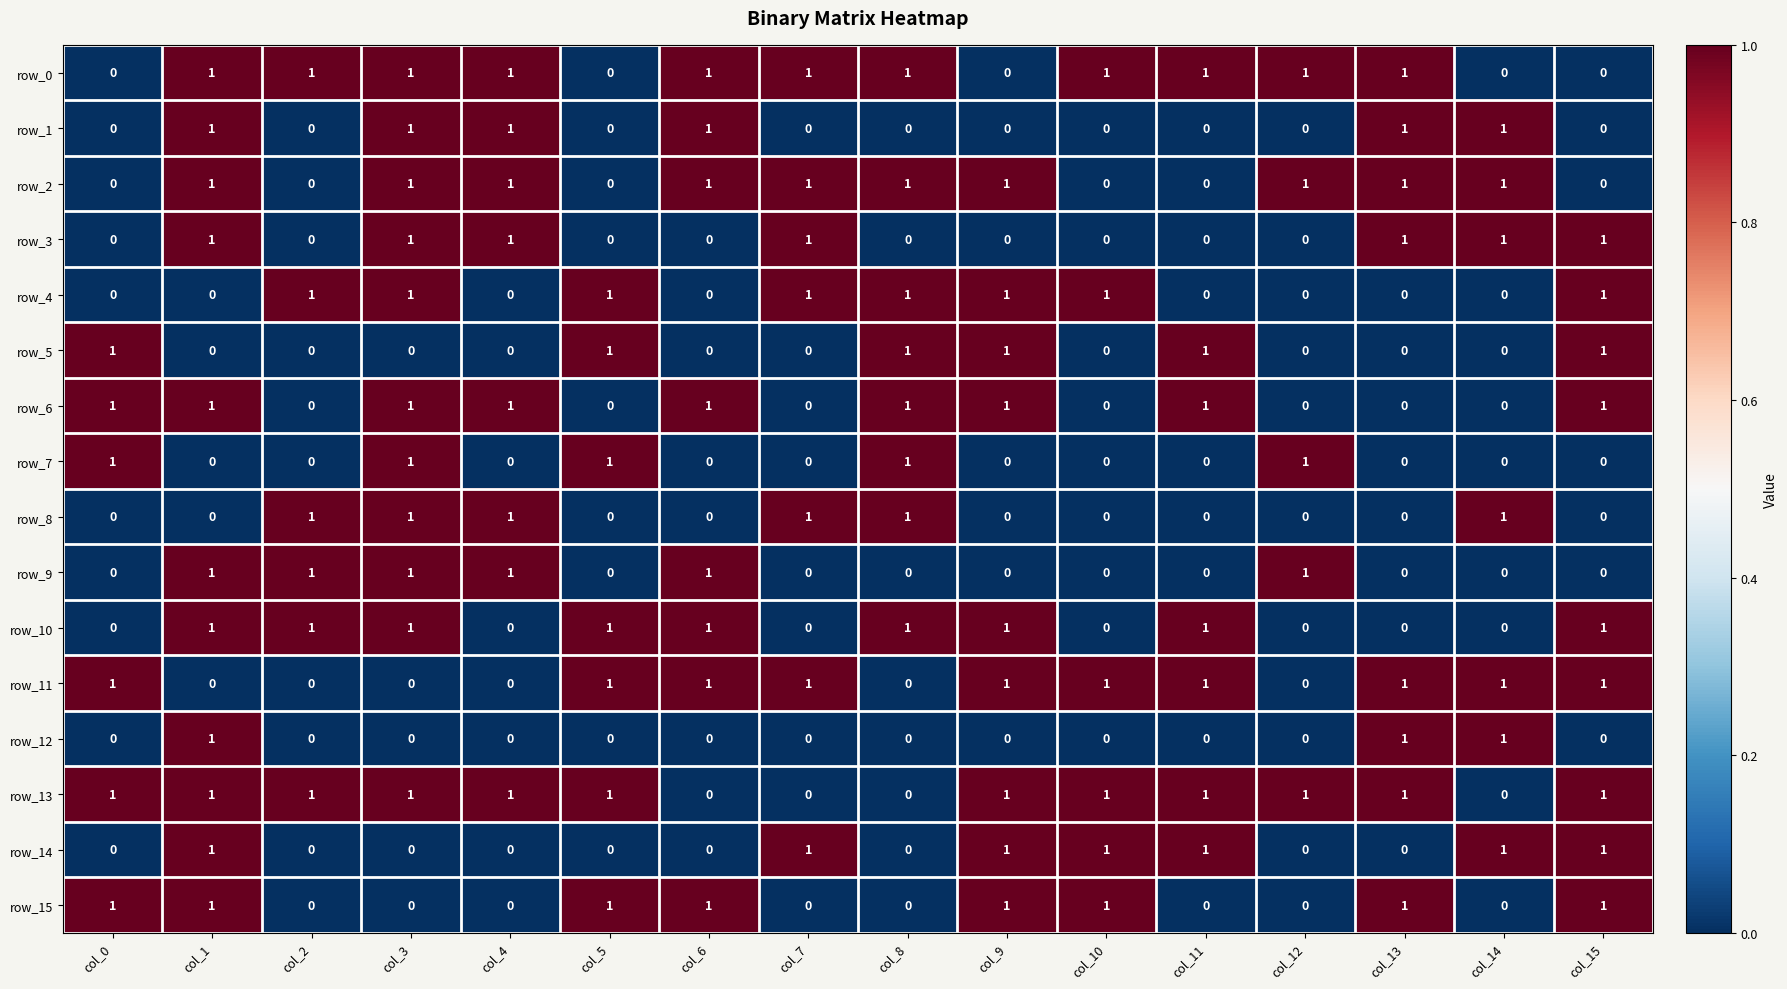

What is the sum of all row_10 values?

9